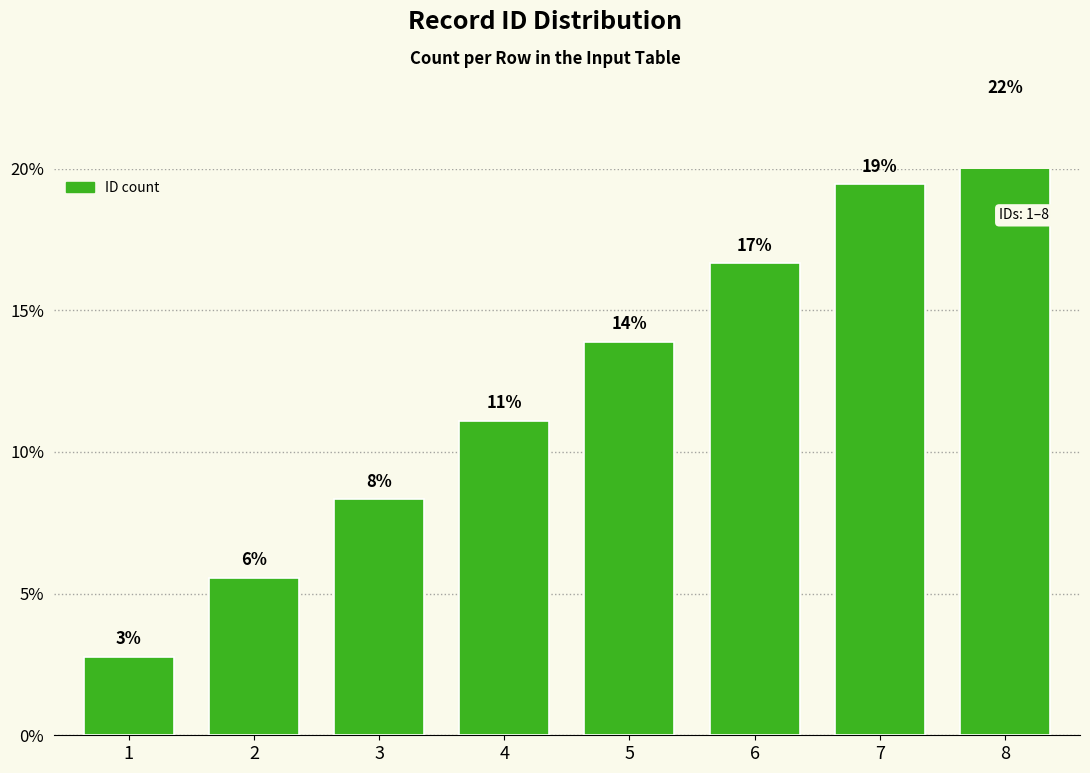

What is the change in value from 4 to 8?

+11.1